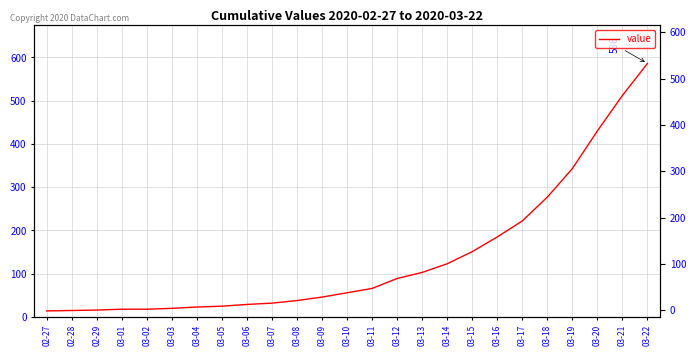

What is the minimum value shown in the chart?

14